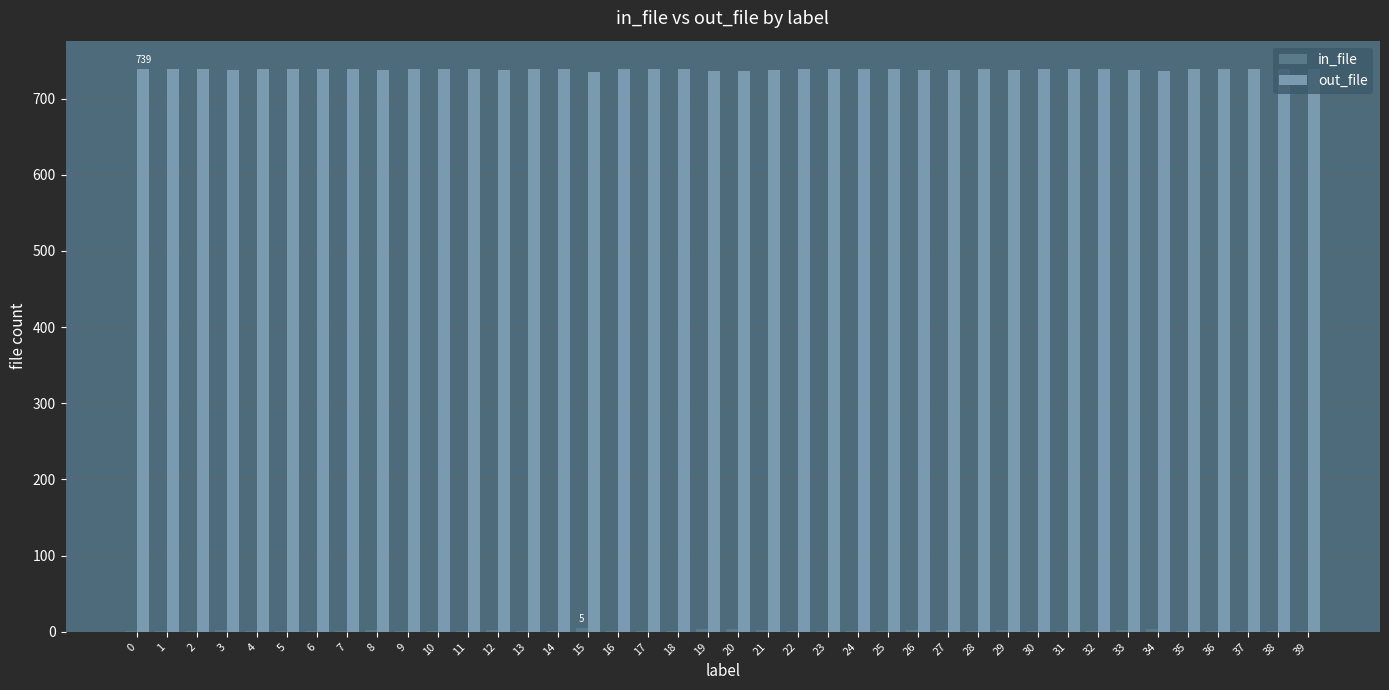

Which series has the largest total across all categories?

out_file